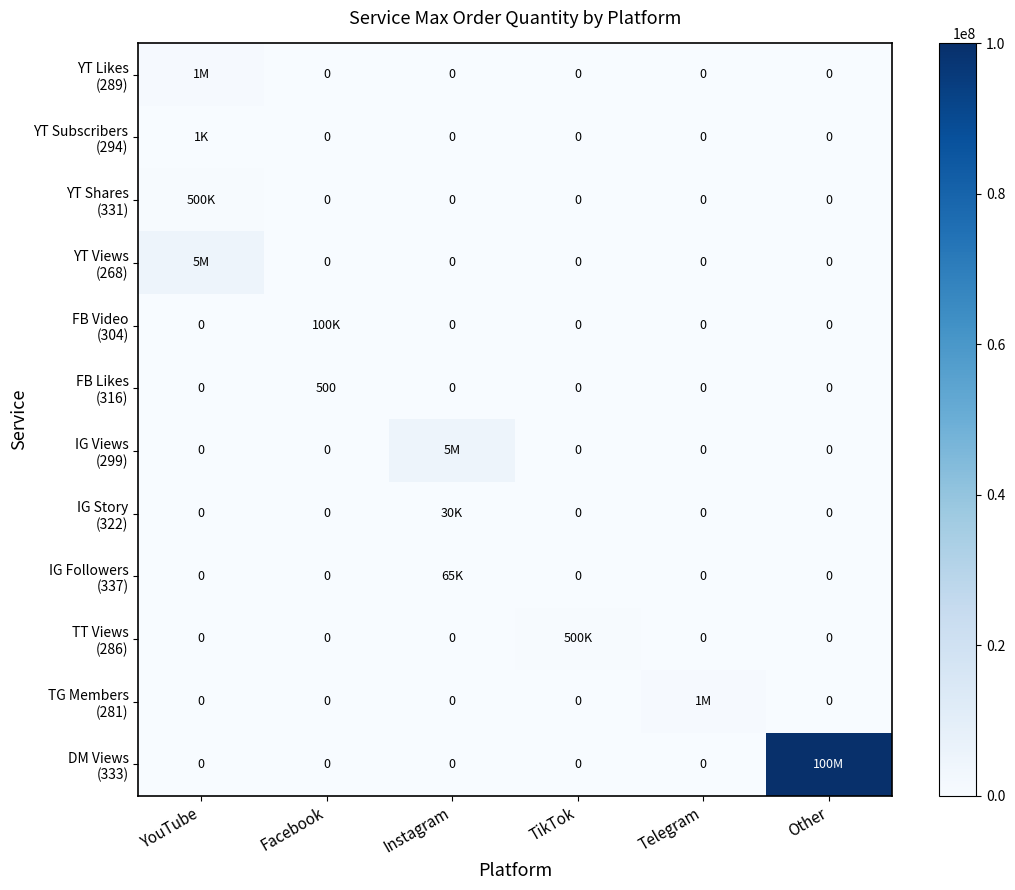

The value of IG Followers (337) at Telegram is 0. True or false?

True